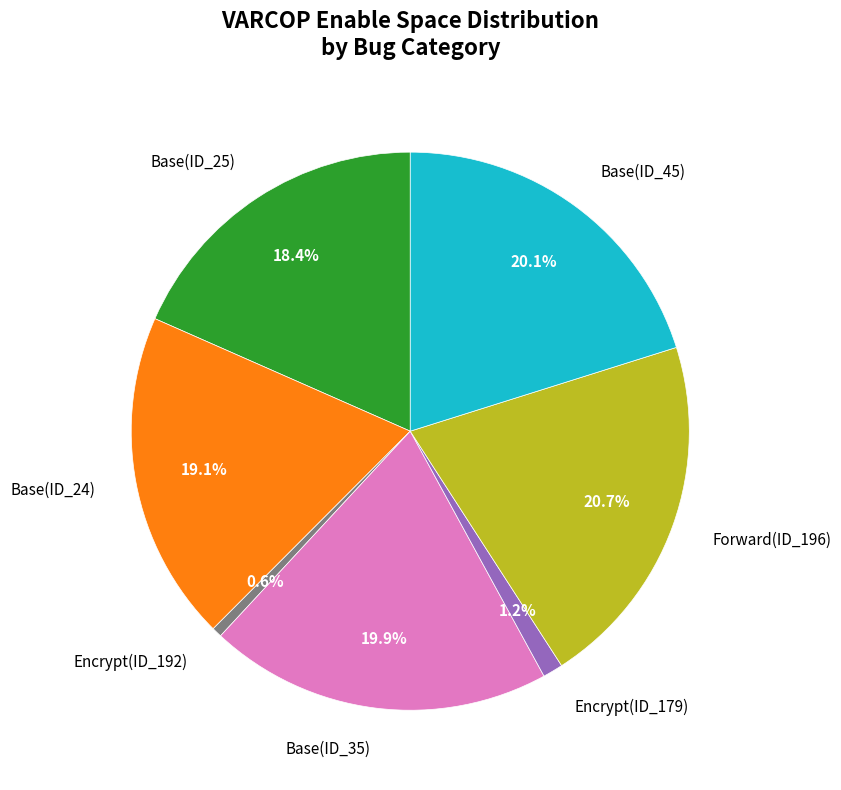

Is the sum of Base(ID_35) and Base(ID_25) greater than half?

No